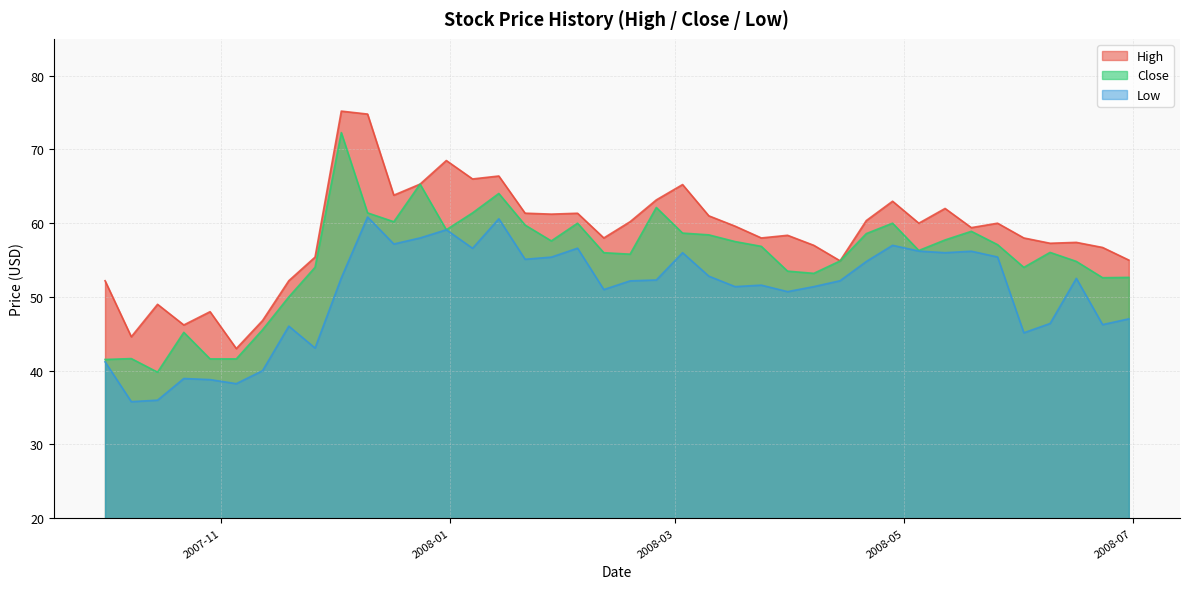

Between 2007-11-05 and 2008-06-09, which is larger?

2008-06-09